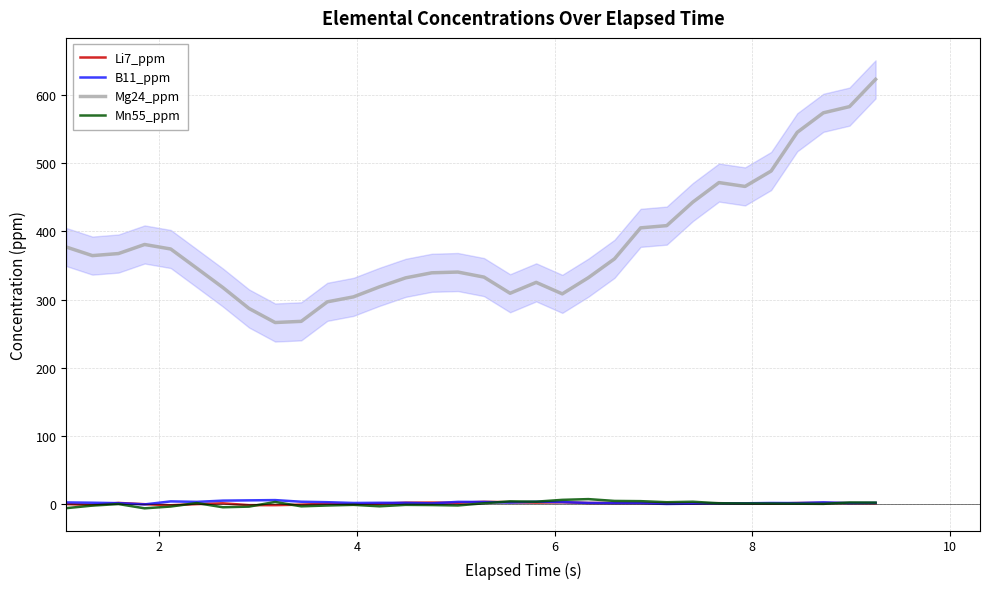

Does the chart display data point markers on the line(s)?

No